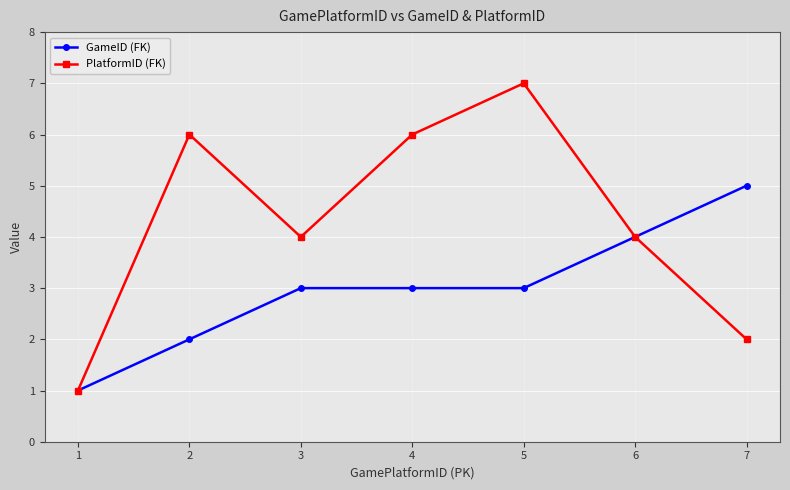

Is the value of PlatformID (FK) at 2 greater than the value of GameID (FK) at 6?

Yes